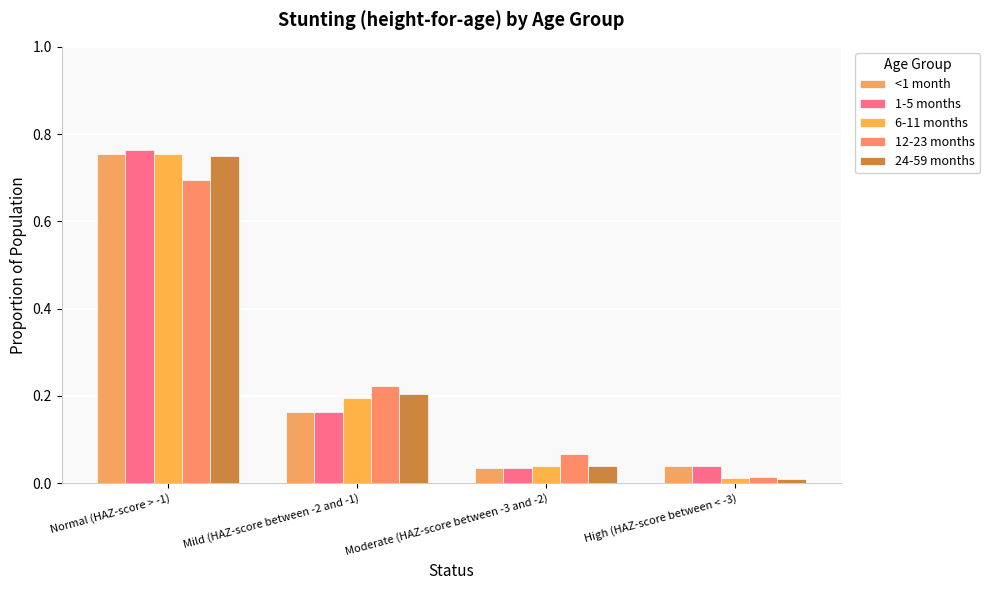

What position from the right is Moderate (HAZ-score between -3 and -2)?

2